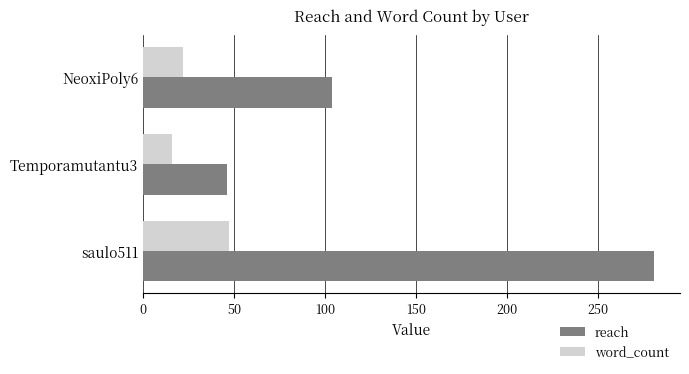

Is the value of word_count at saulo511 greater than the value of reach at saulo511?

No